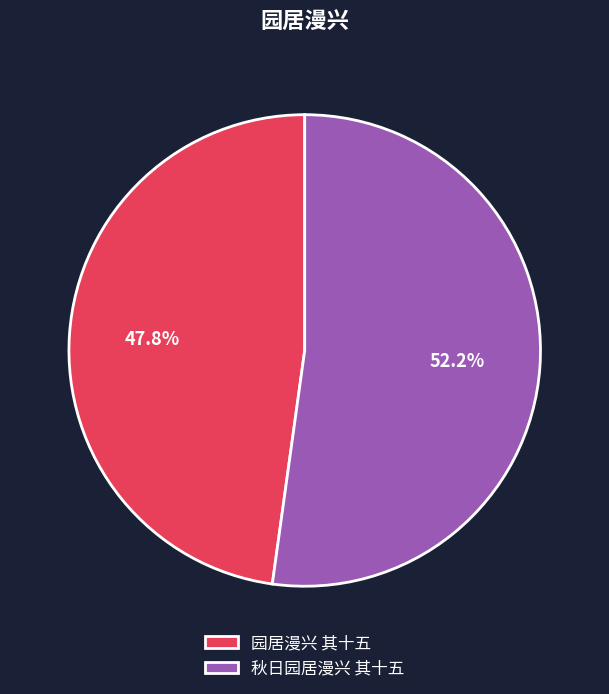

Which category has the smallest portion of the pie?

园居漫兴 其十五